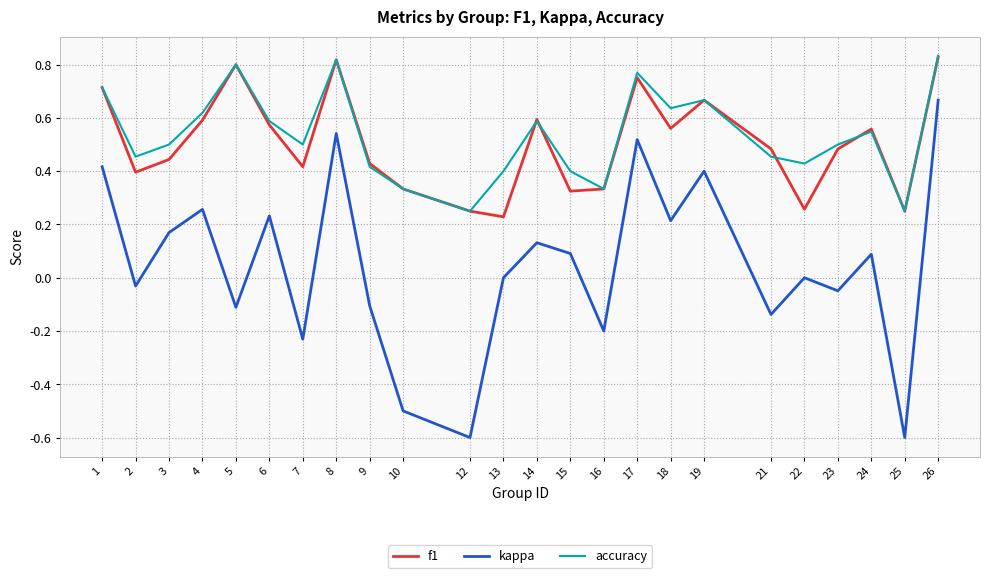

Between 1 and 9, which series saw the biggest shift?

kappa